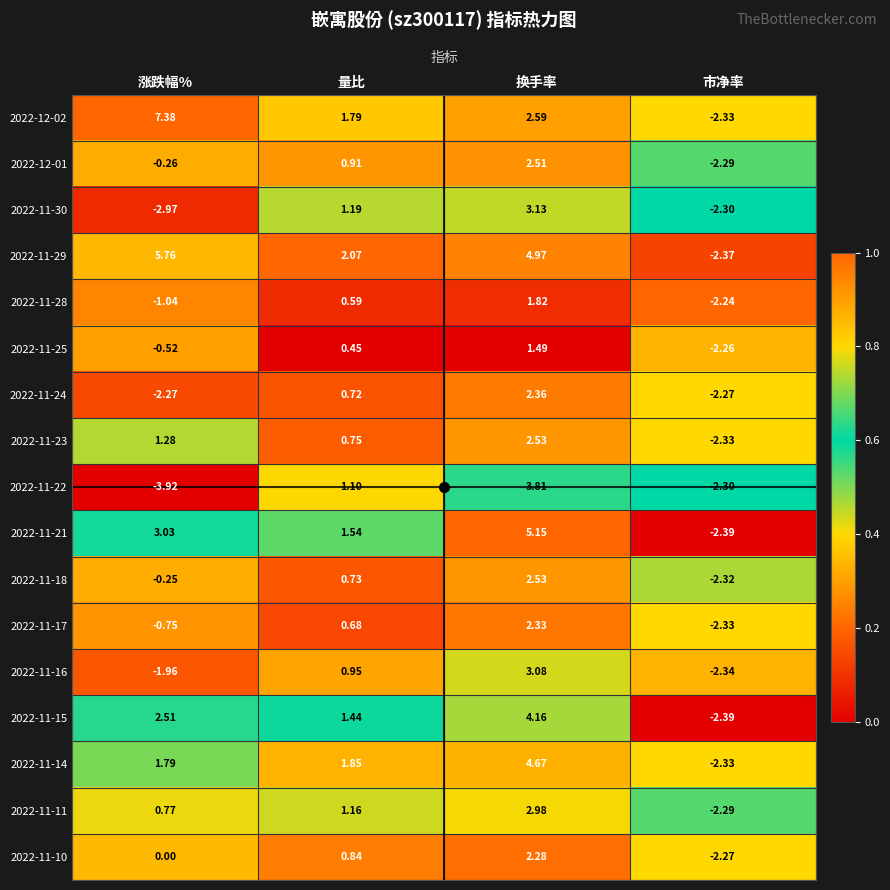

List the labels in order of 2022-11-23 value, smallest first.

市净率, 量比, 涨跌幅%, 换手率